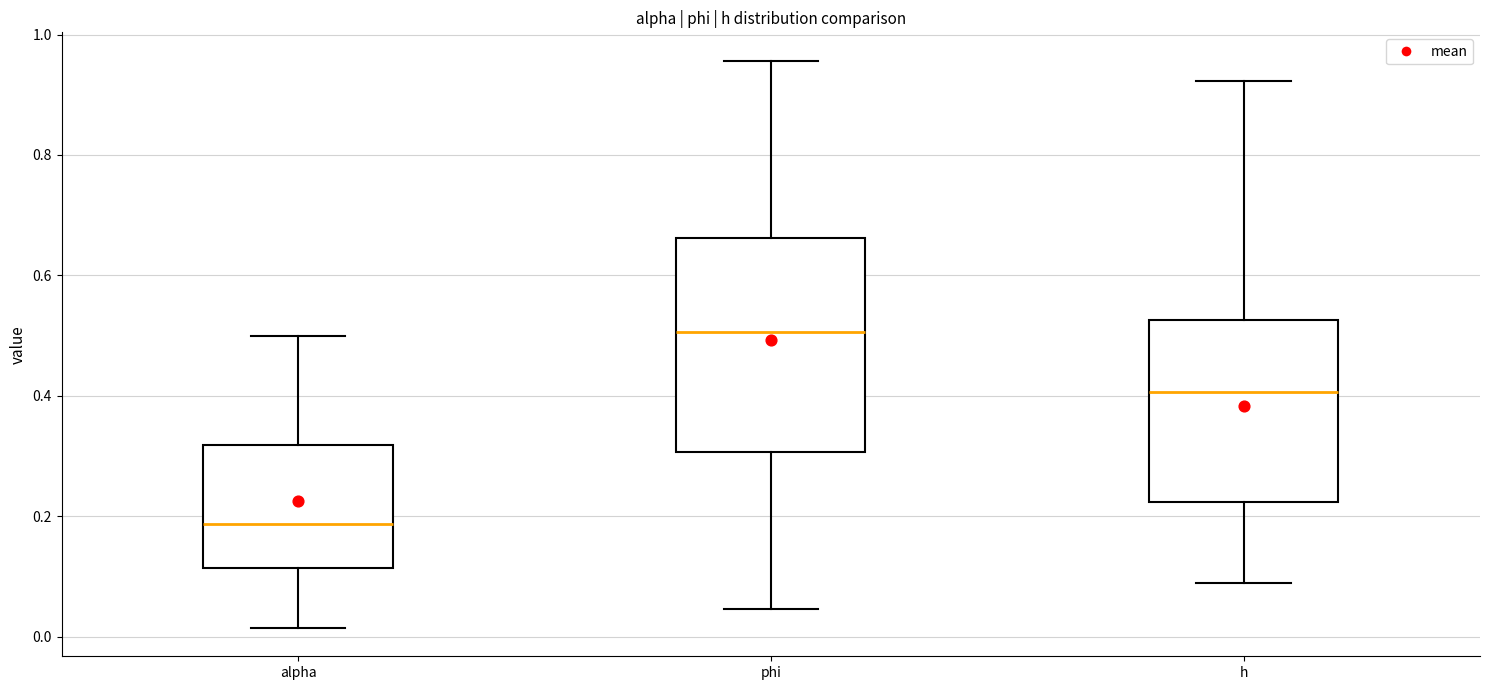

Where does the upper whisker of the box for alpha end on the y-axis? The values are not printed on the chart, so give them approximately, as read against the axis.

0.50